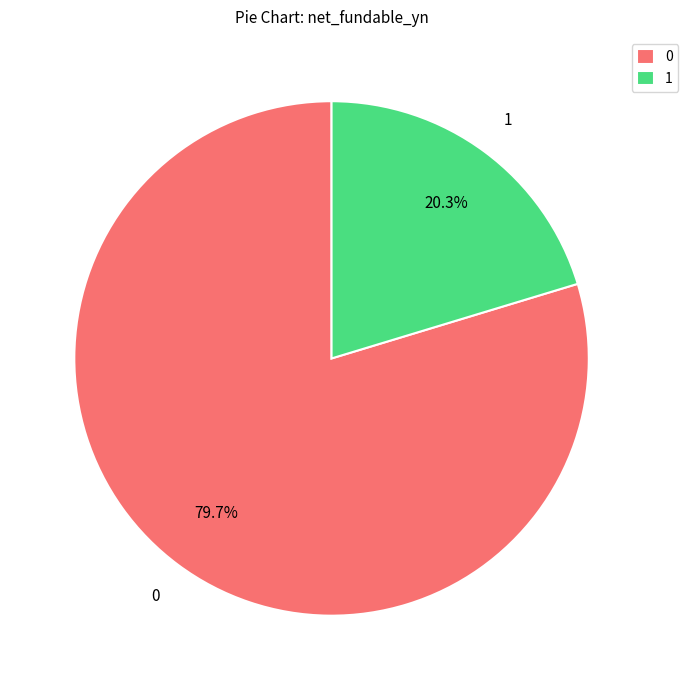

What is the ratio of the value at 0 to the value at 1?

3.9